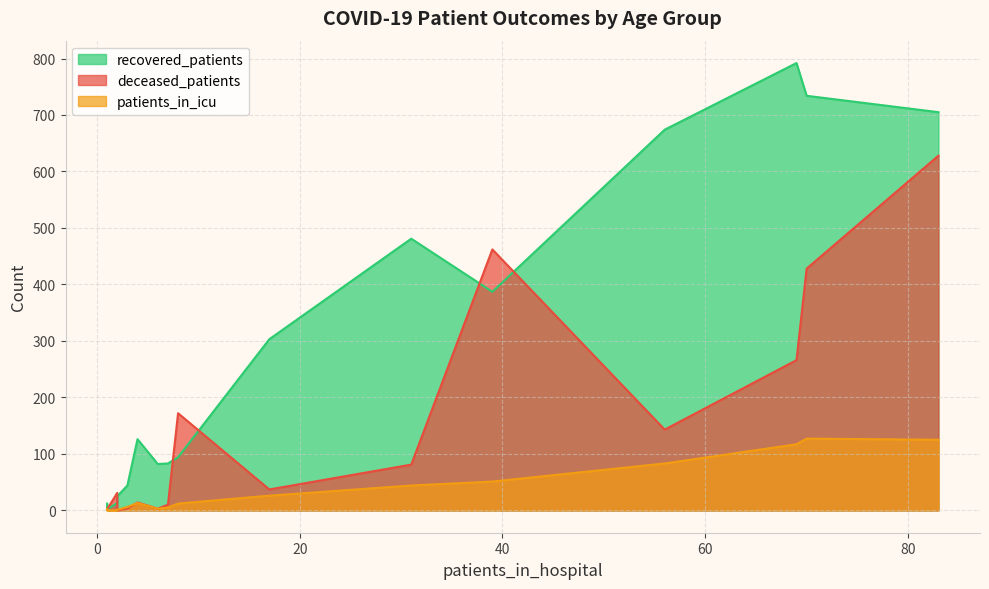

What is the spread (max minus min) of values at 55 - 59?

591